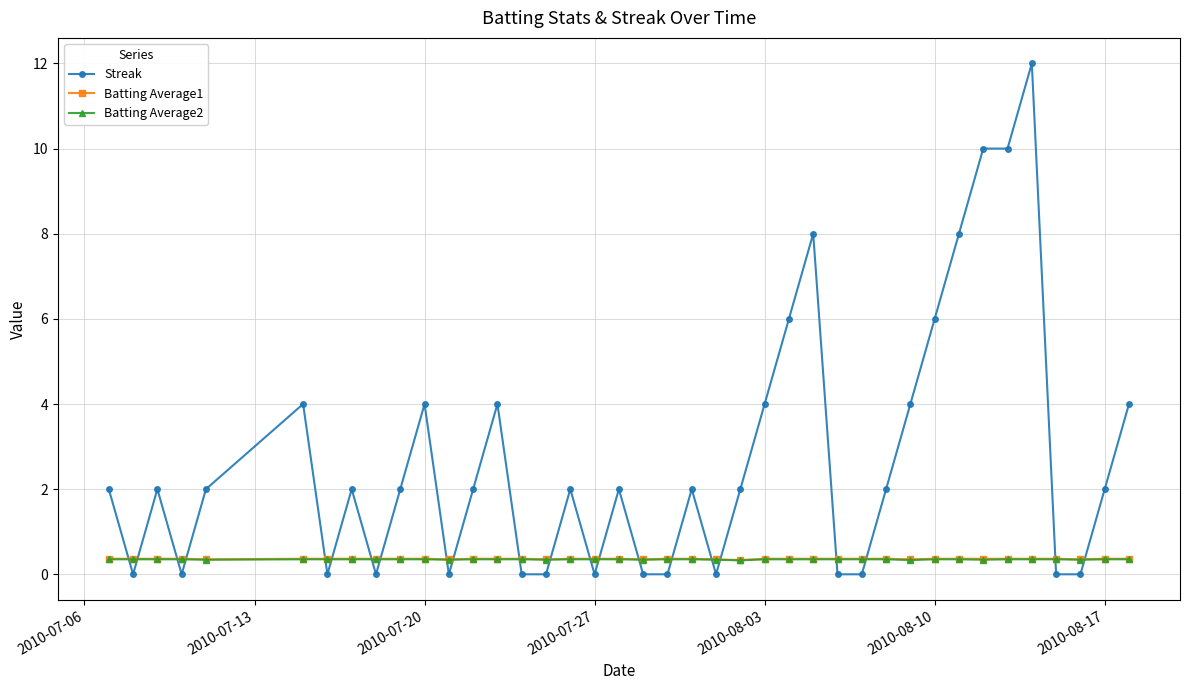

Which series has the largest range (max minus min)?

Streak